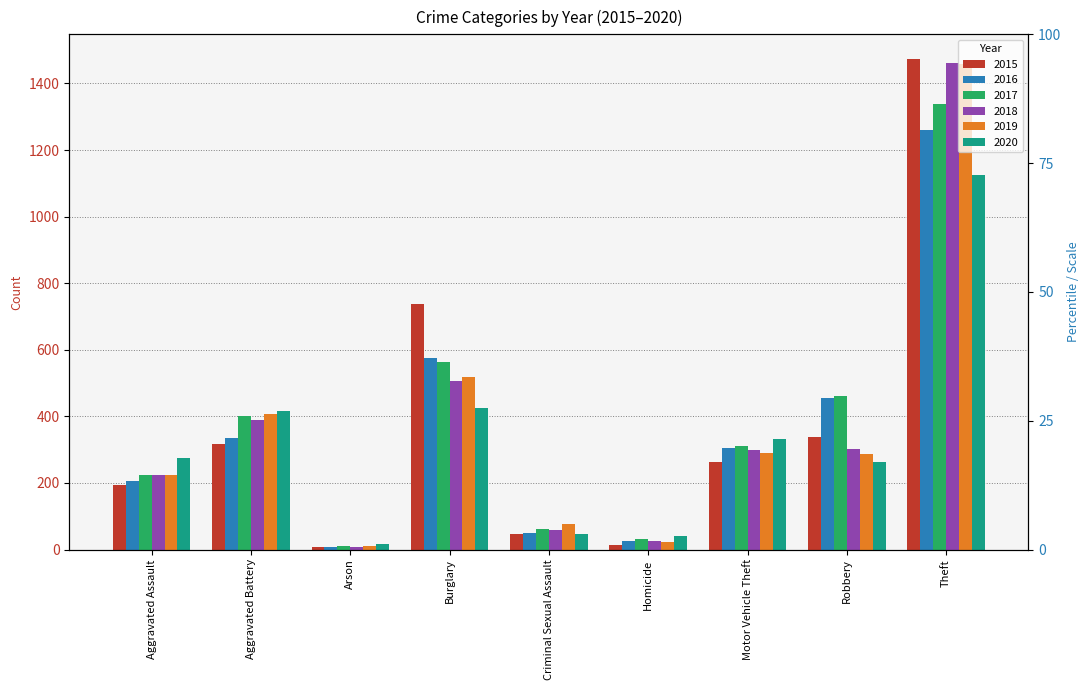

Which series has the largest total across all categories?

2017